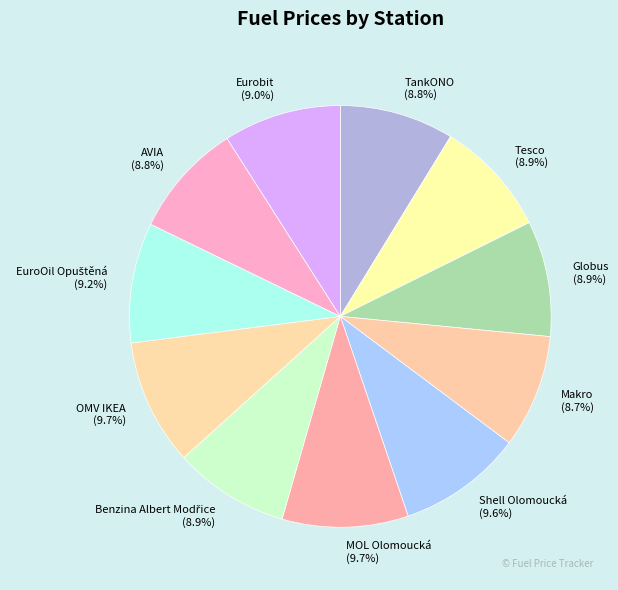

Count the number of slices in the pie.

11